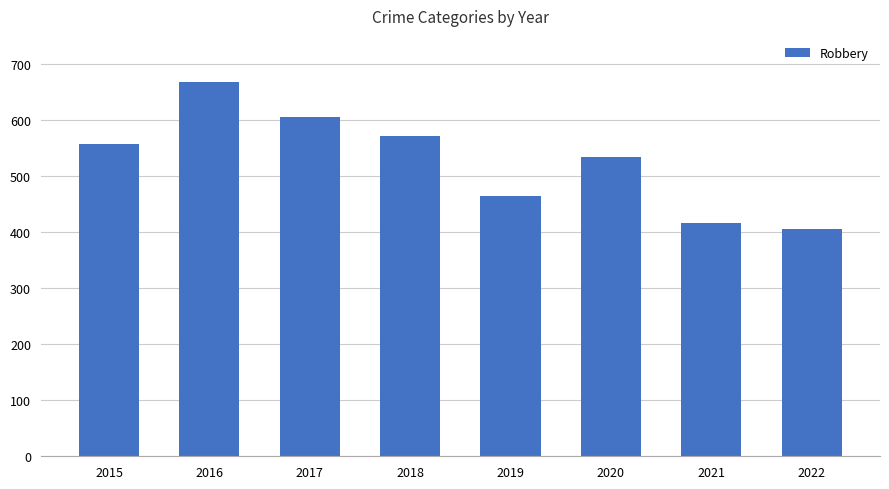

Approximately how many times larger is the value at 2016 compared to 2021?

1.6